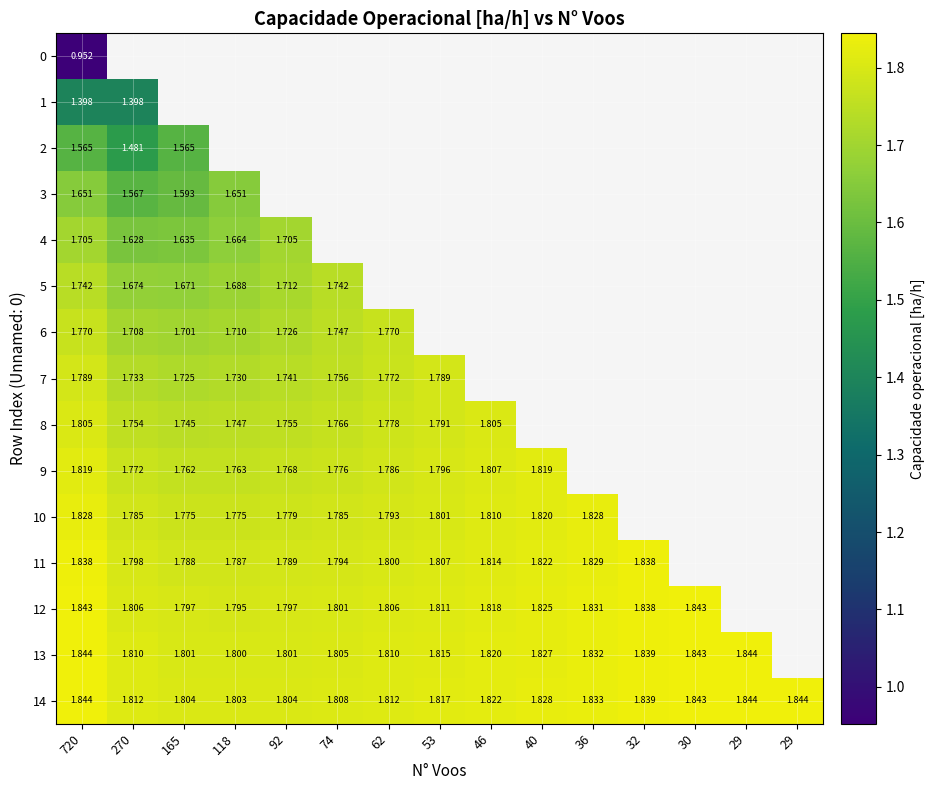

Rank the series by their average value, from lowest to highest.

0, 1, 2, 3, 4, 5, 6, 7, 8, 9, 10, 11, 12, 13, 14